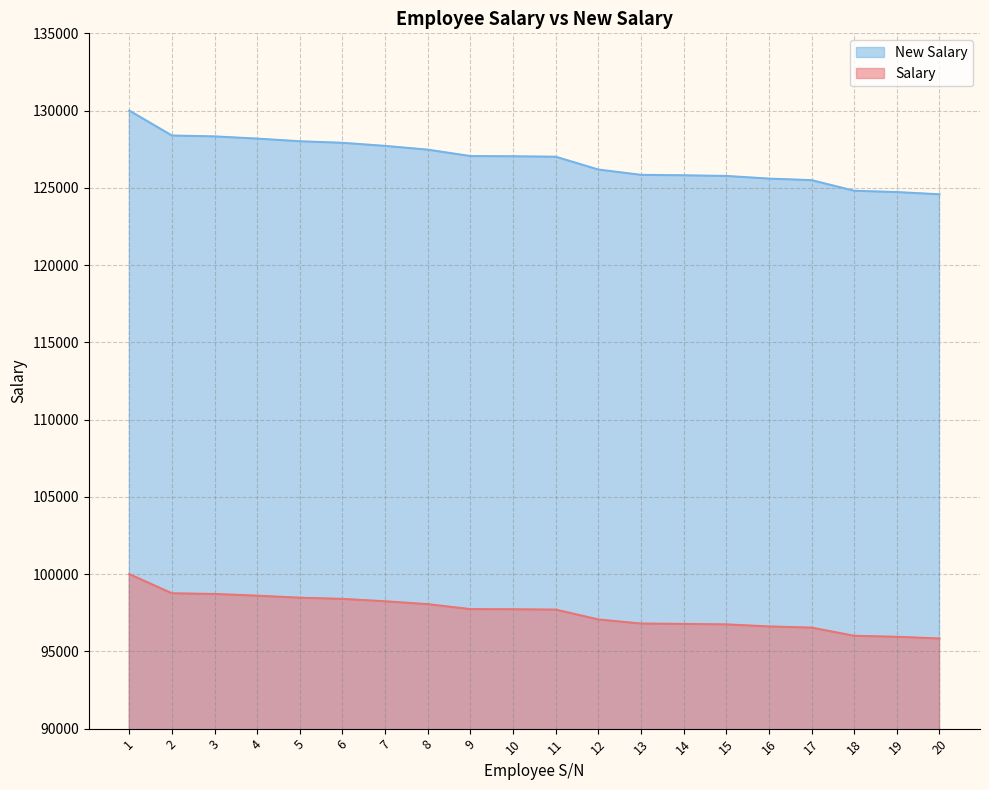

List the series in order of their peak value, lowest first.

Salary, New Salary